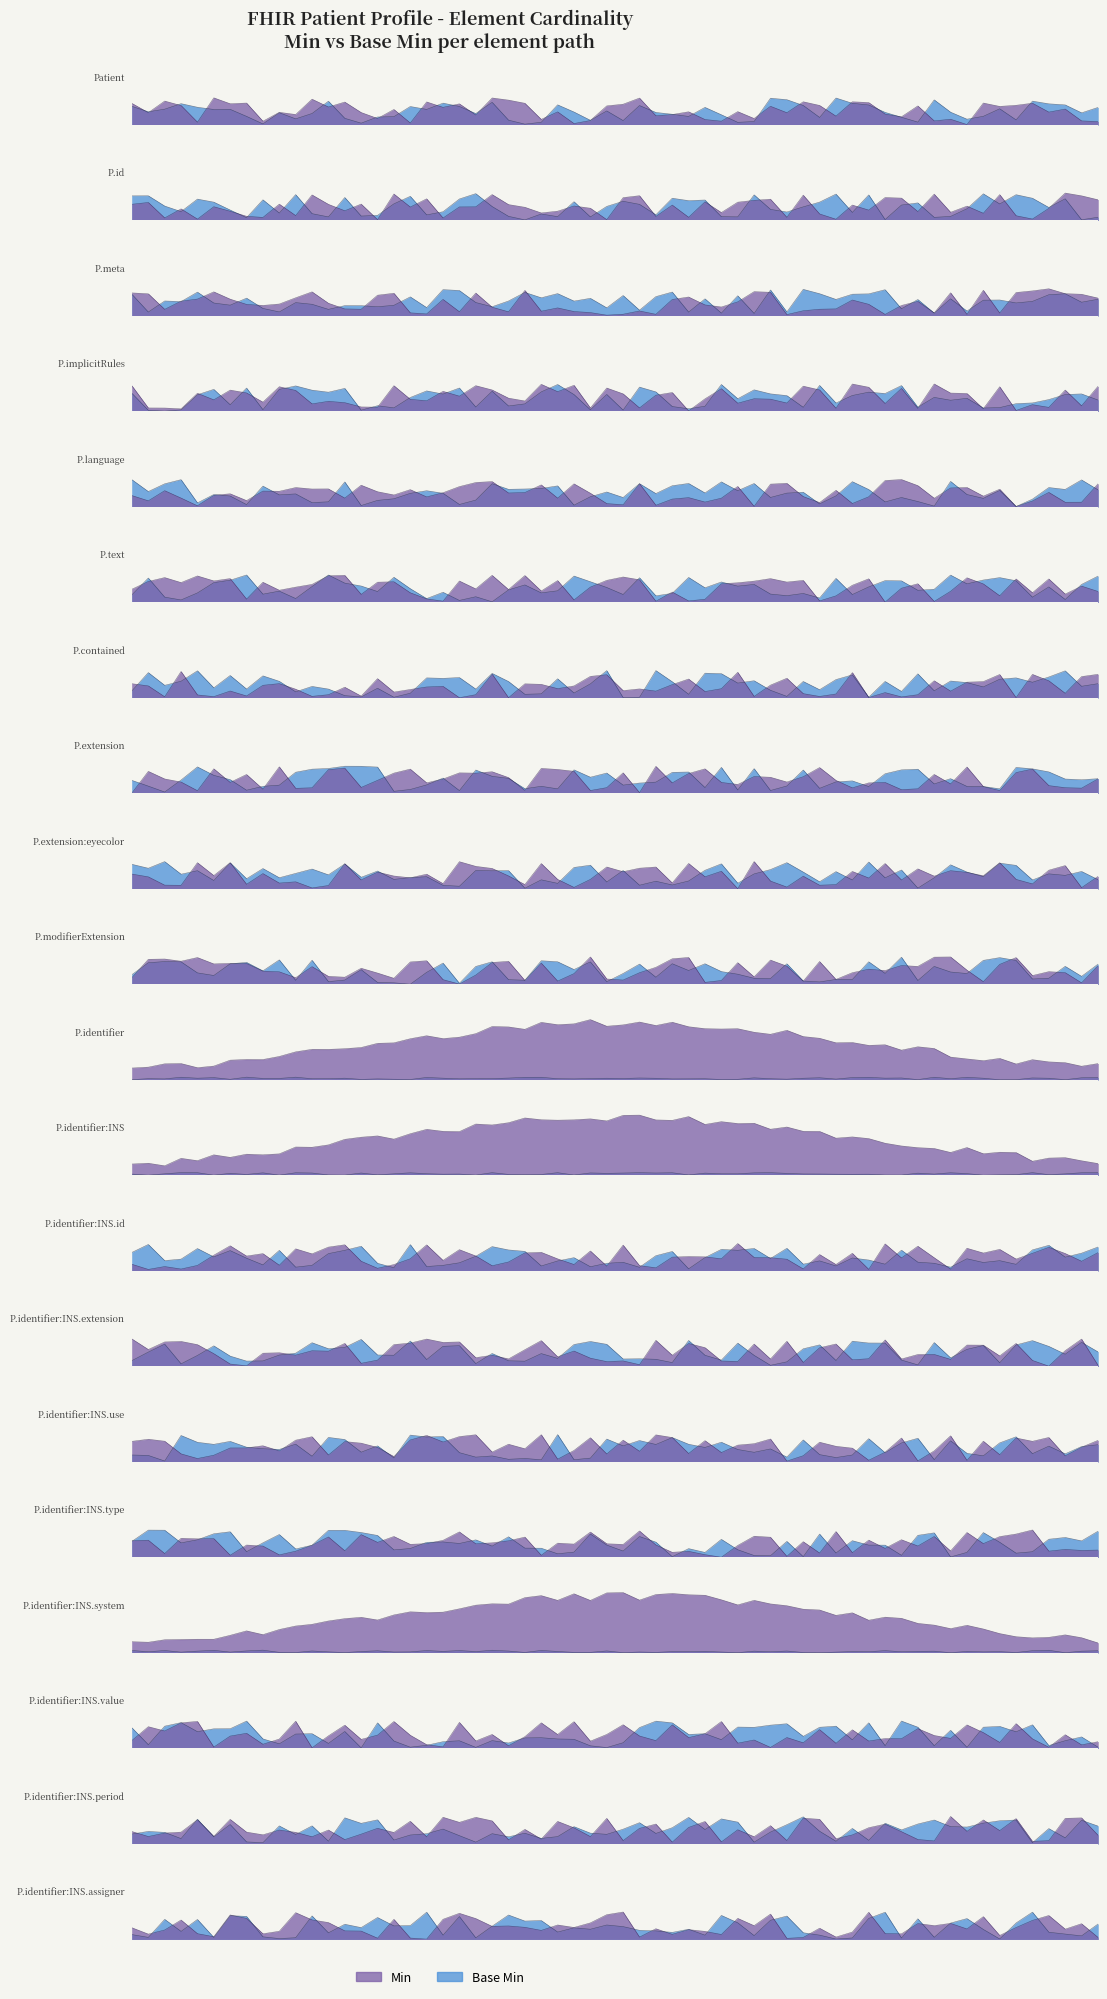

What is the highest value of the Min series?

1